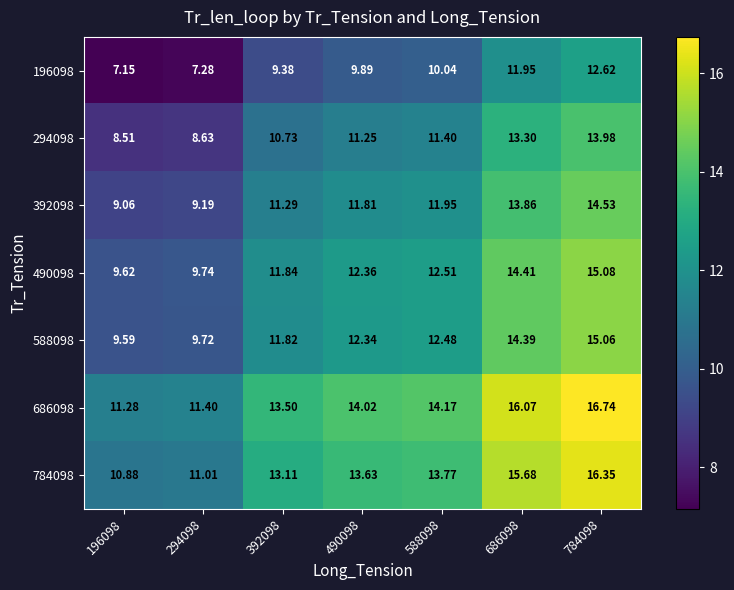

Is the value of 490098 at 294098 greater than the value of 686098 at 686098?

No